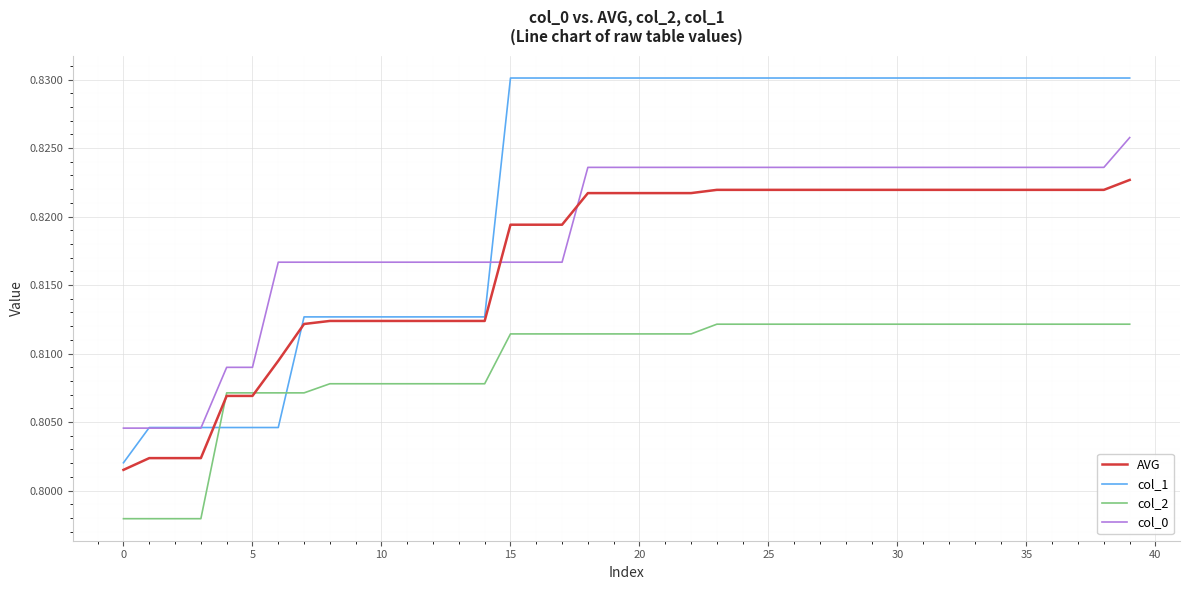

Which series has the widest spread of values?

col_1